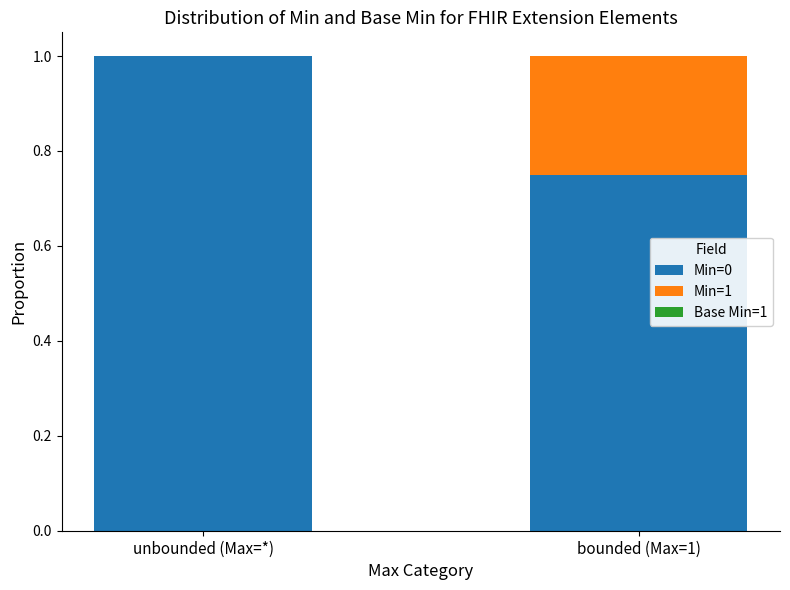

What is the total value across all series at unbounded (Max=*)?

1.0